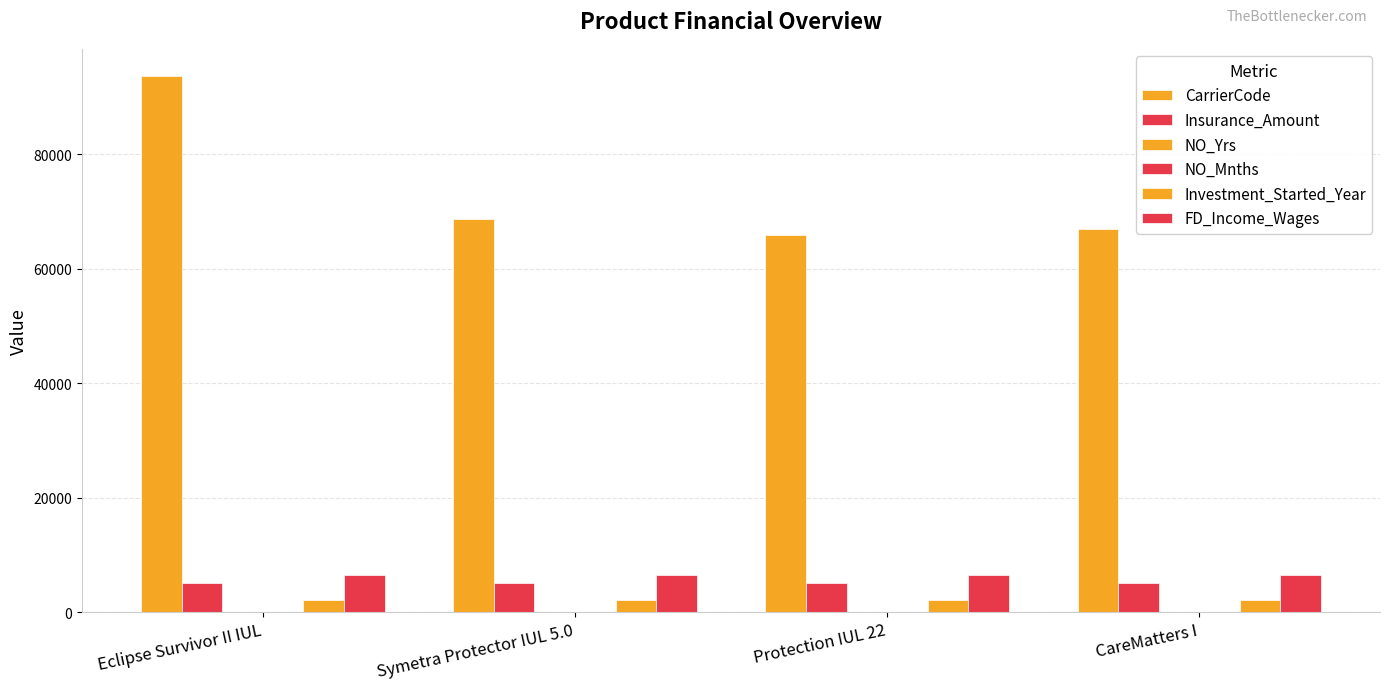

At which category is the sum across all series the highest?

Eclipse Survivor II IUL